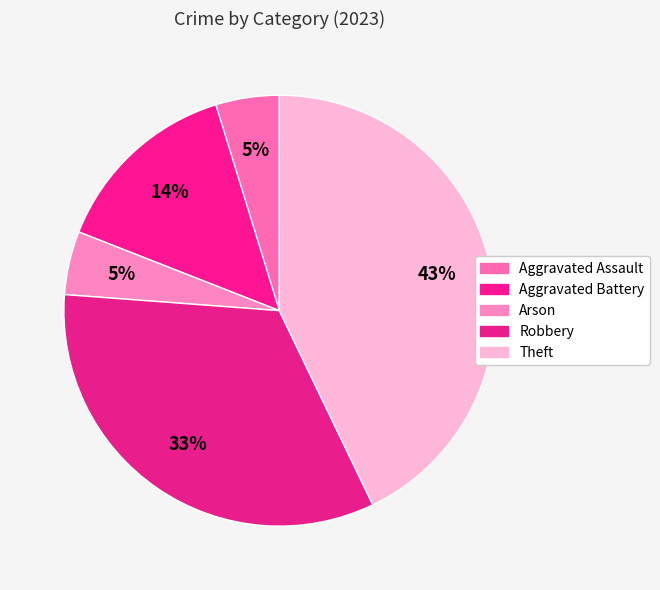

Is it true that Arson is 20% of the pie?

False